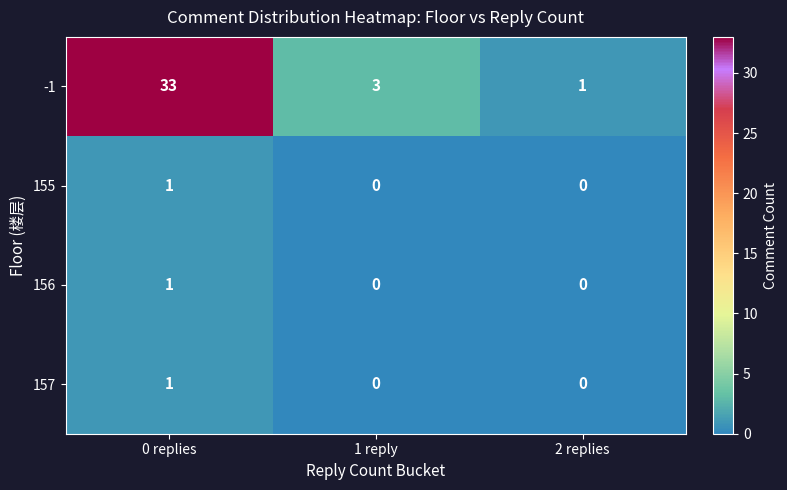

Which label corresponds to the largest value in the chart?

0 replies